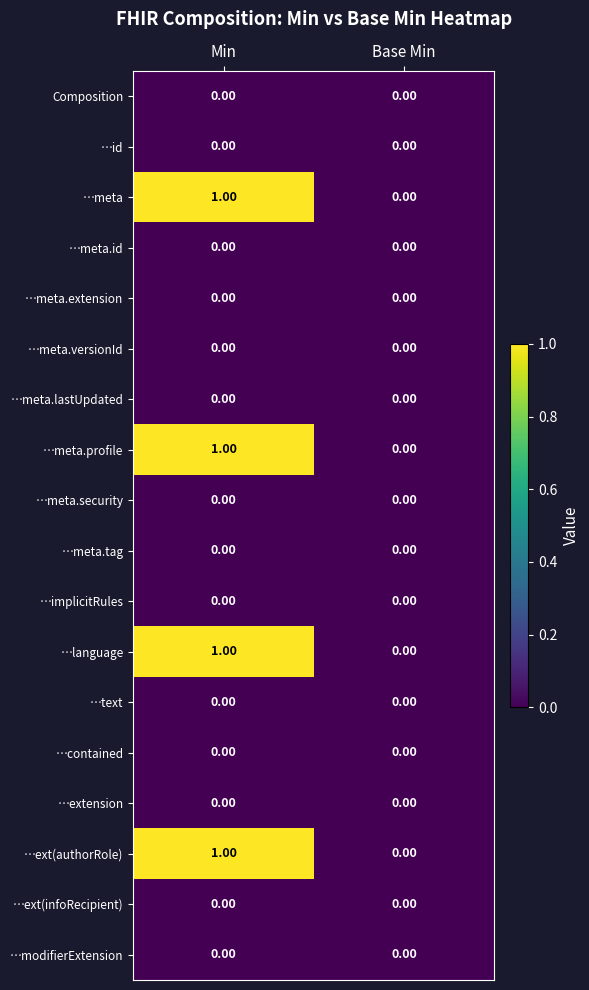

Which label corresponds to the largest value in the chart?

Min